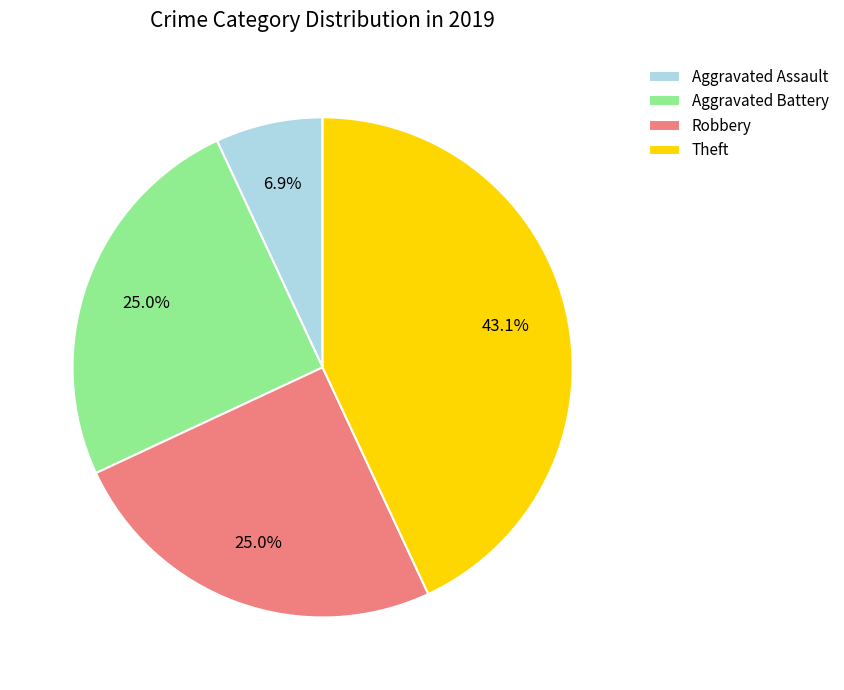

Is there any slice that represents more than half of the pie?

No